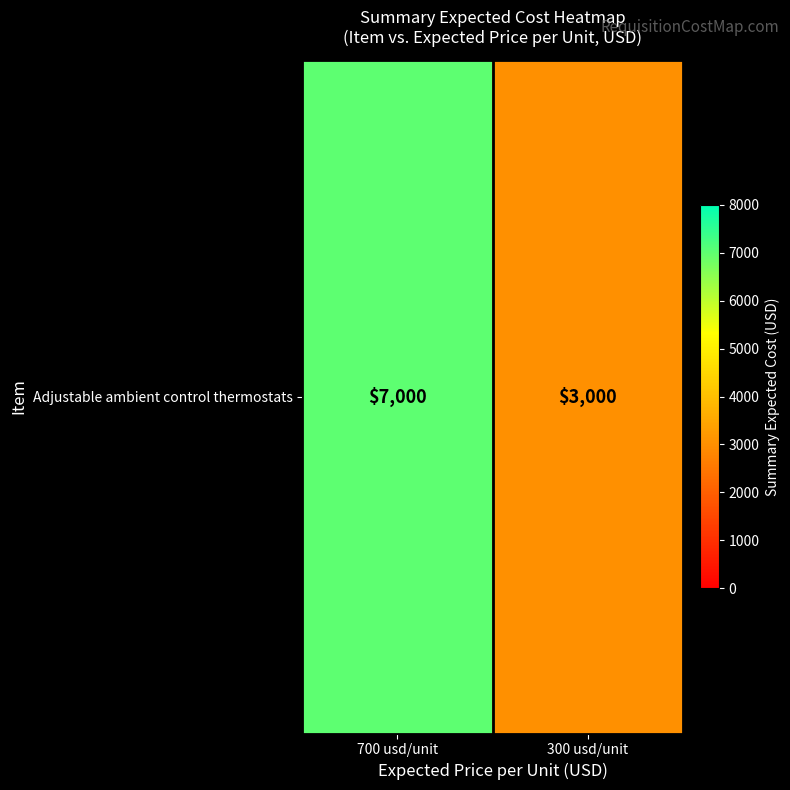

Count the number of data series in this chart.

1